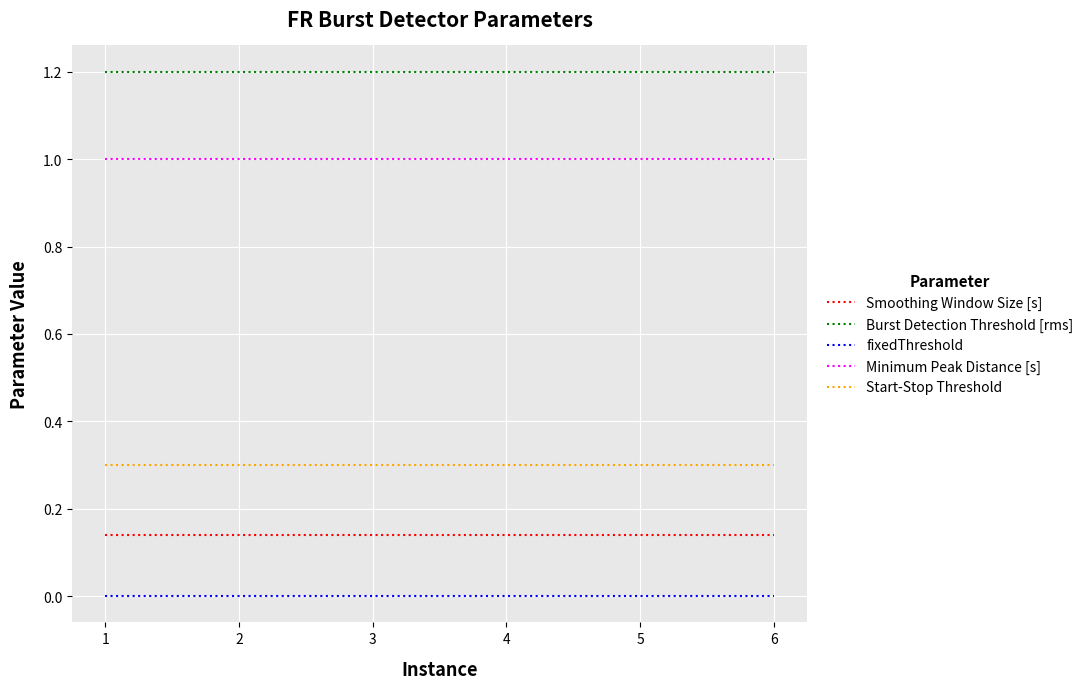

The value of Burst Detection Threshold [rms] at 1 is 1.2. True or false?

True